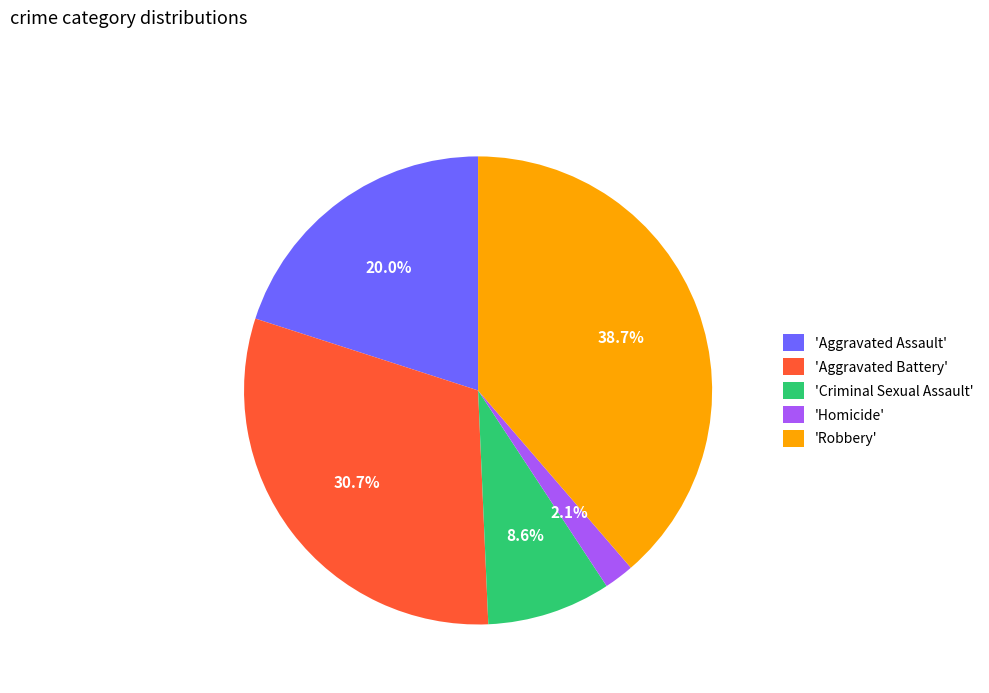

To the nearest percent, what is the difference between the largest and smallest slice percentages?

37%